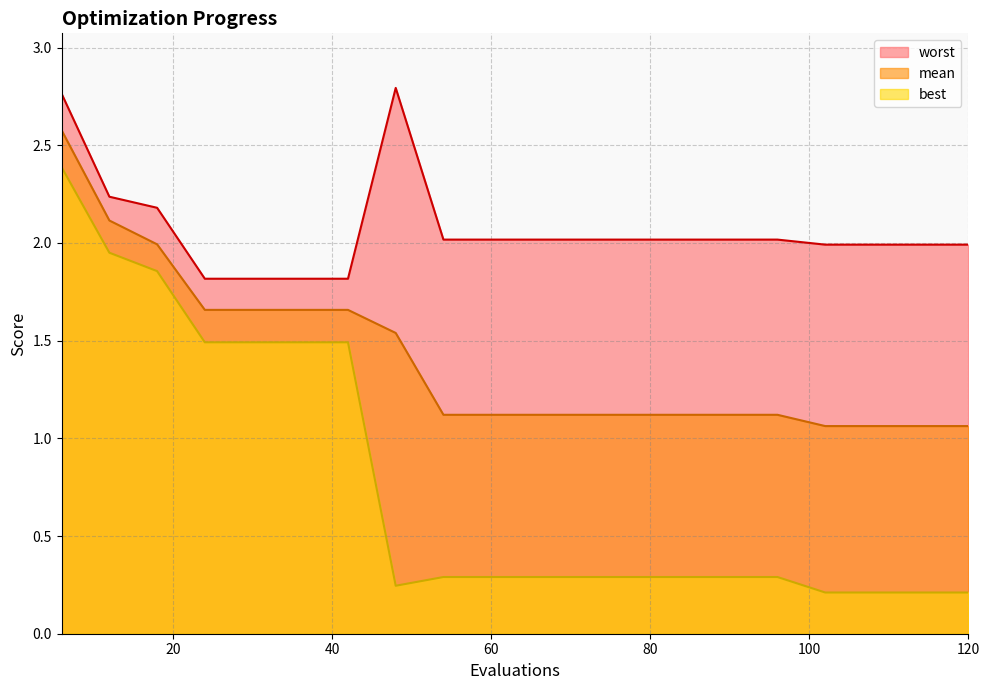

What is the value of the best point at the 7th from the left?

1.5